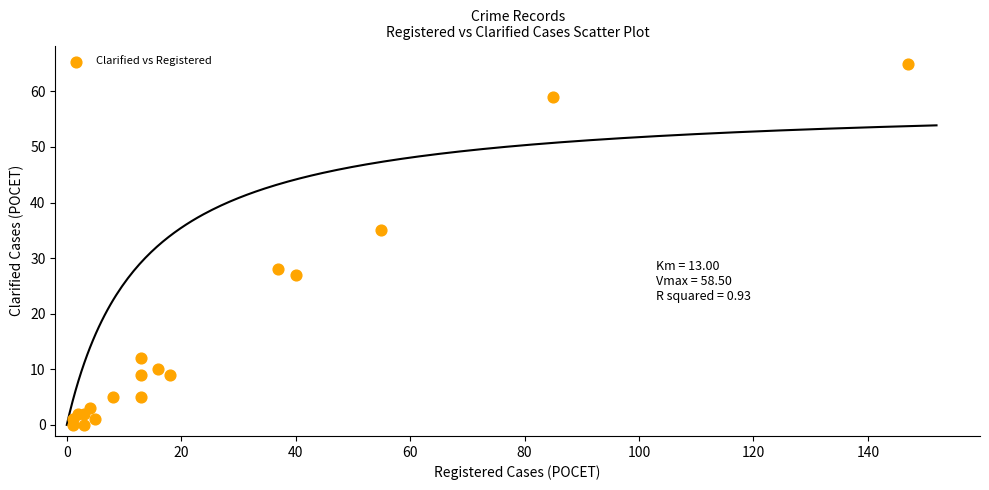

What Y value in the scatter plot is closest to 32?

35